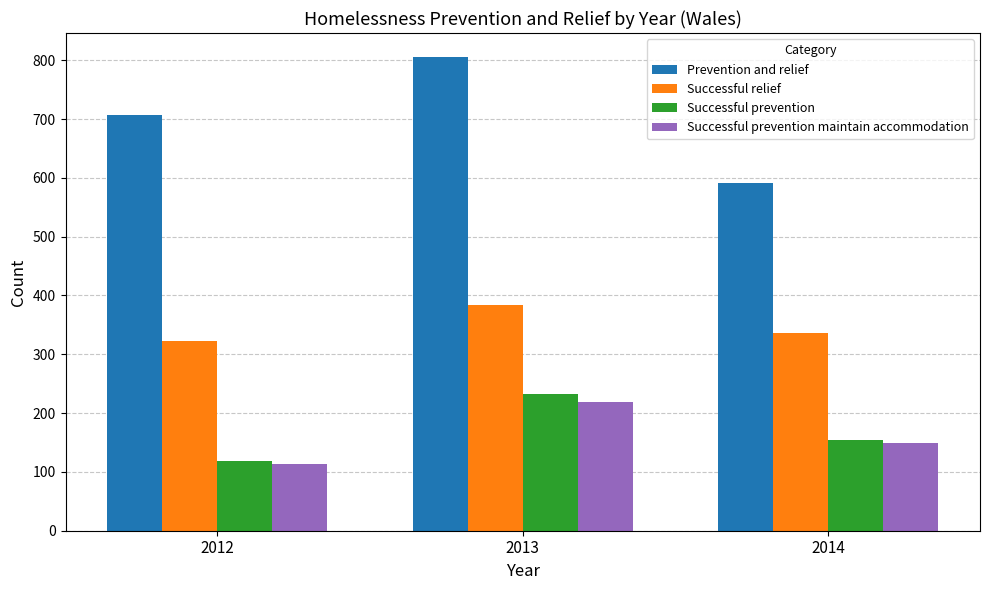

Where does the Successful relief series first go above 336?

2013